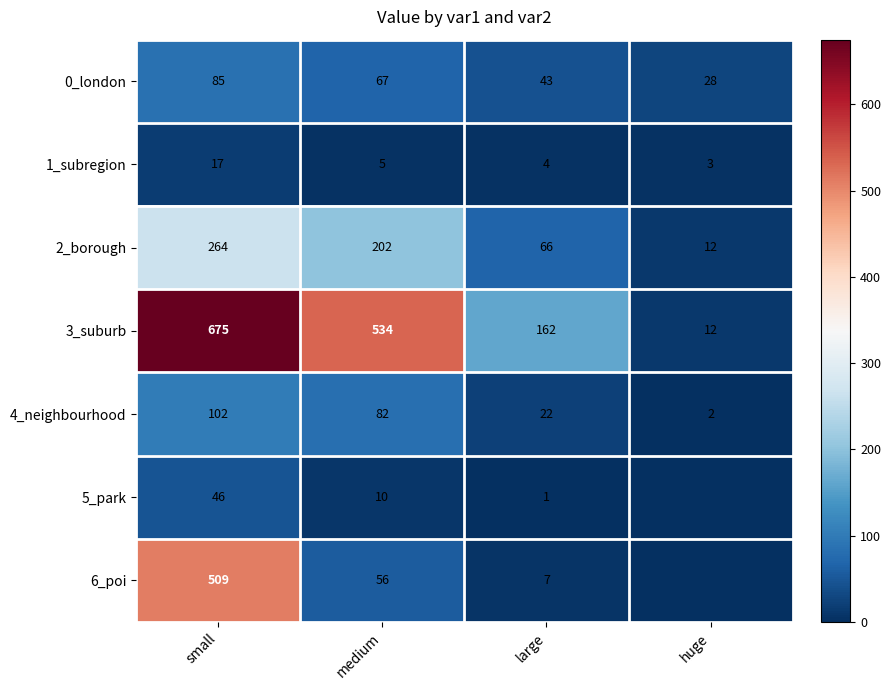

Rank the categories by 4_neighbourhood value from highest to lowest.

small, medium, large, huge